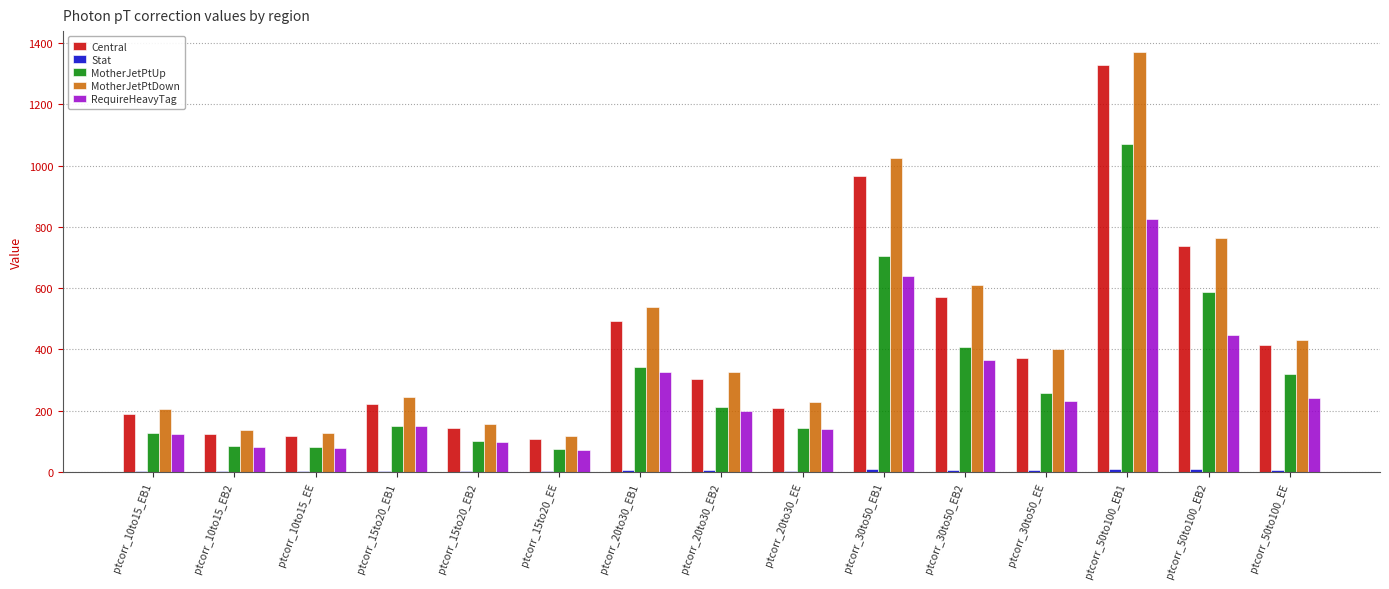

What is the spread (max minus min) of values at ptcorr_30to50_EB1?

1016.1